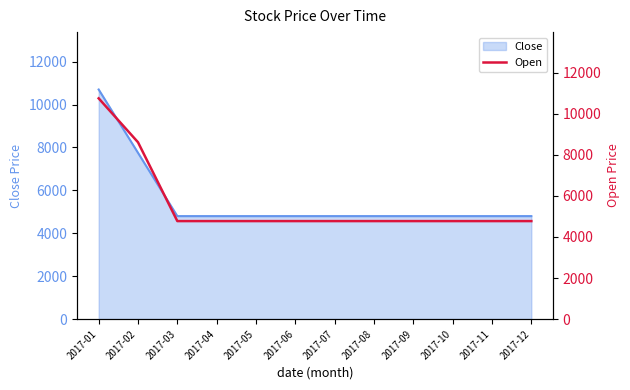

What is the value of the 7th point from the left?

4772